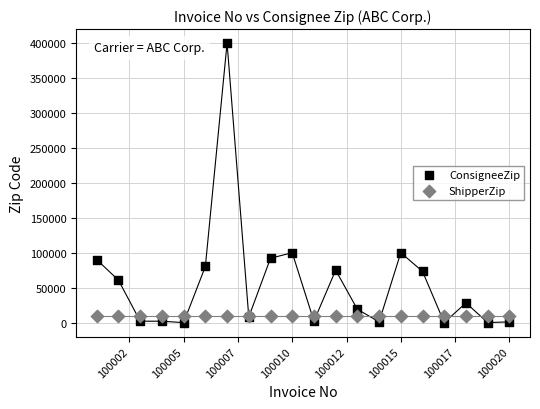

Which series contains the highest Y value?

ConsigneeZip